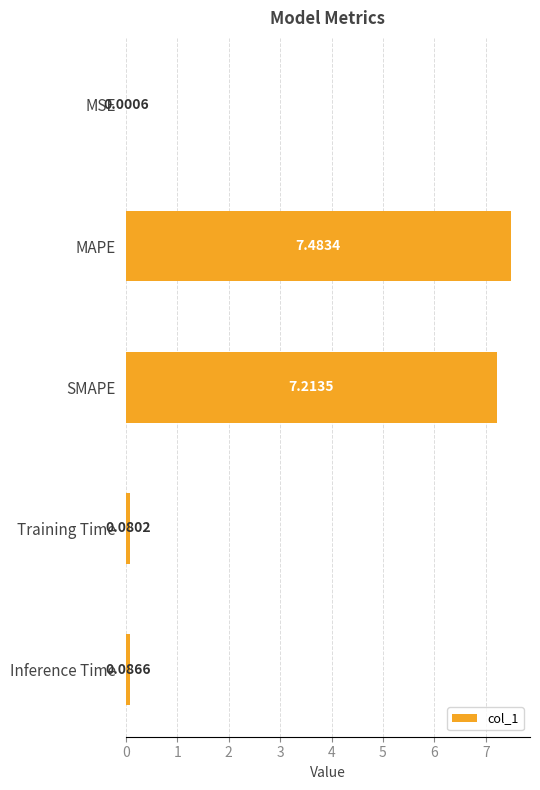

What is the change in value from MSE to MAPE?

+7.5